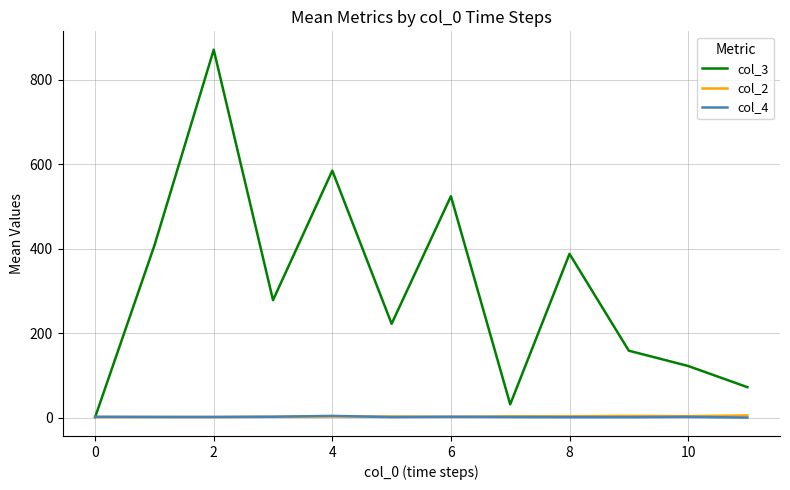

Which series has the largest total across all categories?

col_3